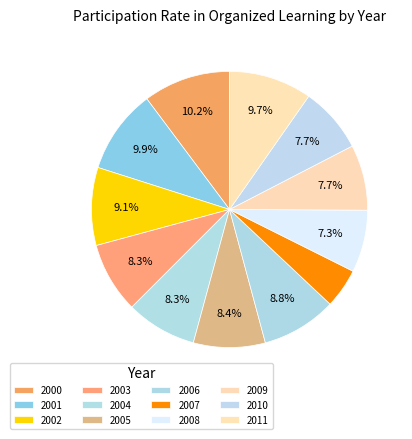

True or false: 2006 accounts for 9% of the total.

True